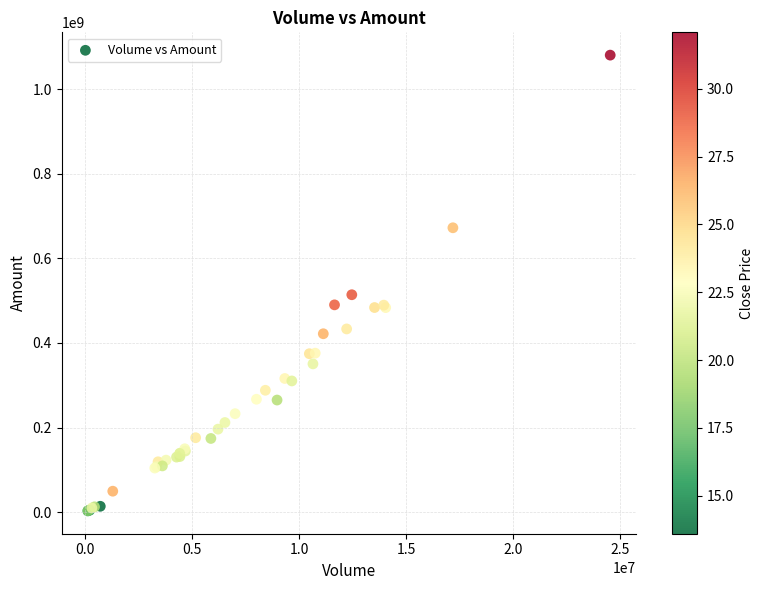

What Y value in the scatter plot is closest to 541579872?

513887827